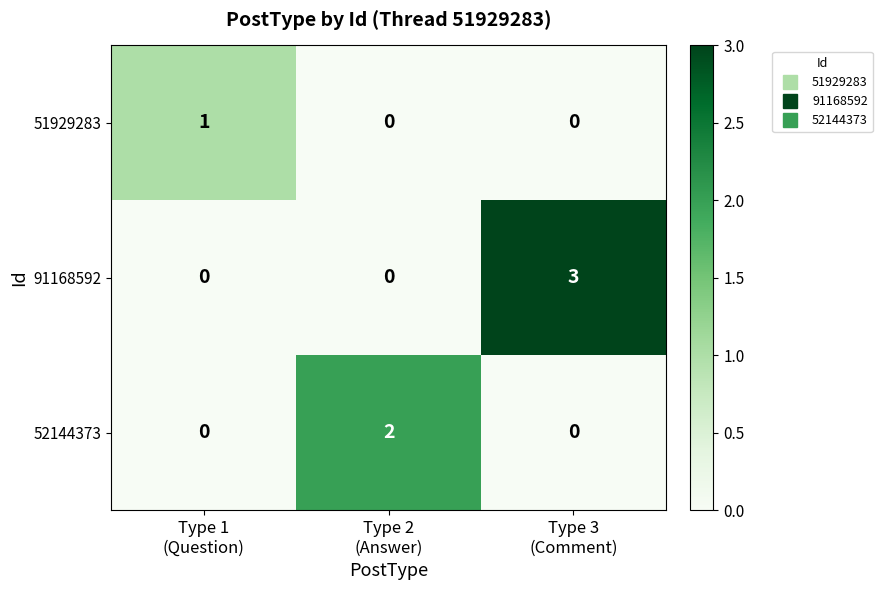

Rank the series by their average value, from highest to lowest.

91168592, 52144373, 51929283